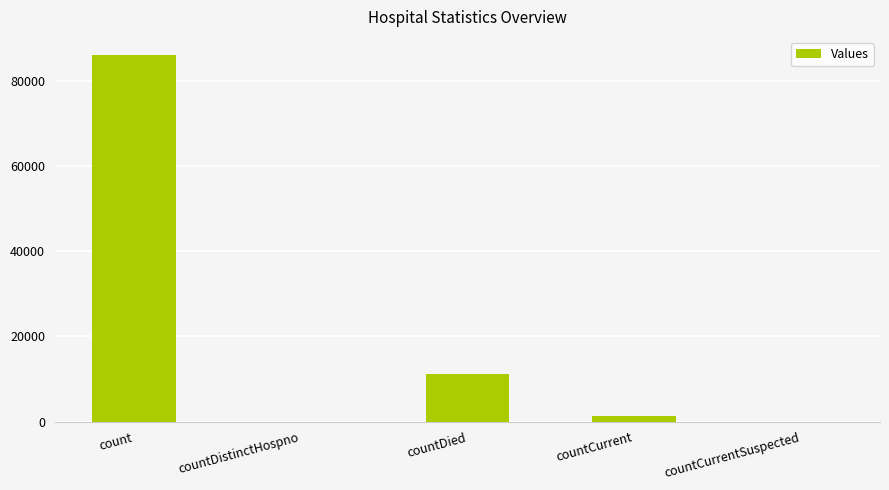

What is the sum of the values at count and countDistinctHospno?

86008